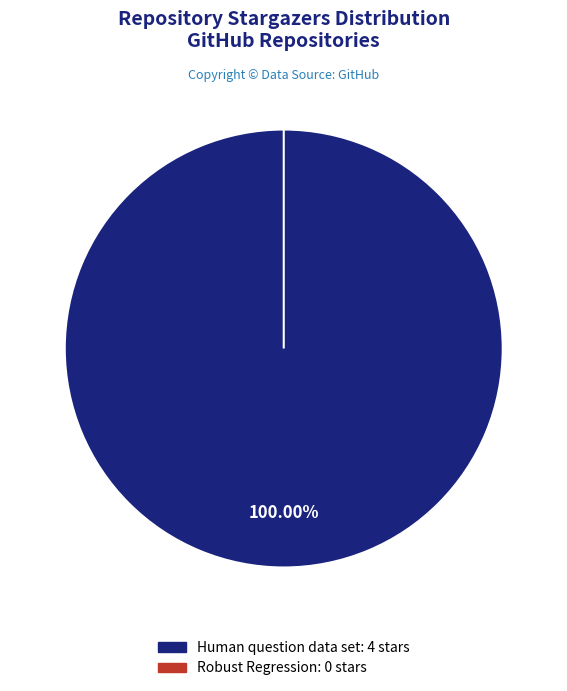

True or false: Human question data set accounts for 100% of the total.

True